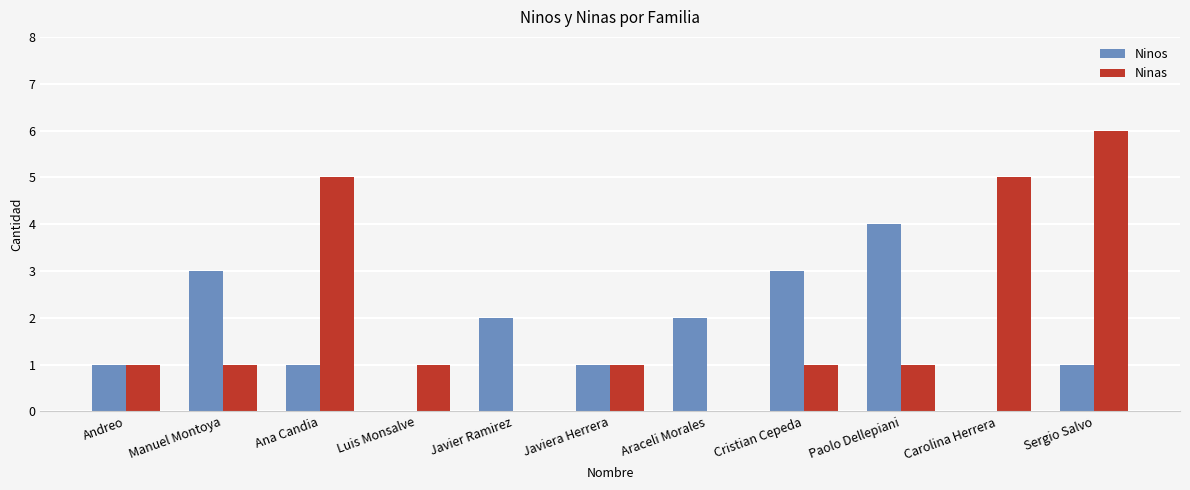

The value of Ninas at Carolina Herrera is 9. True or false?

False